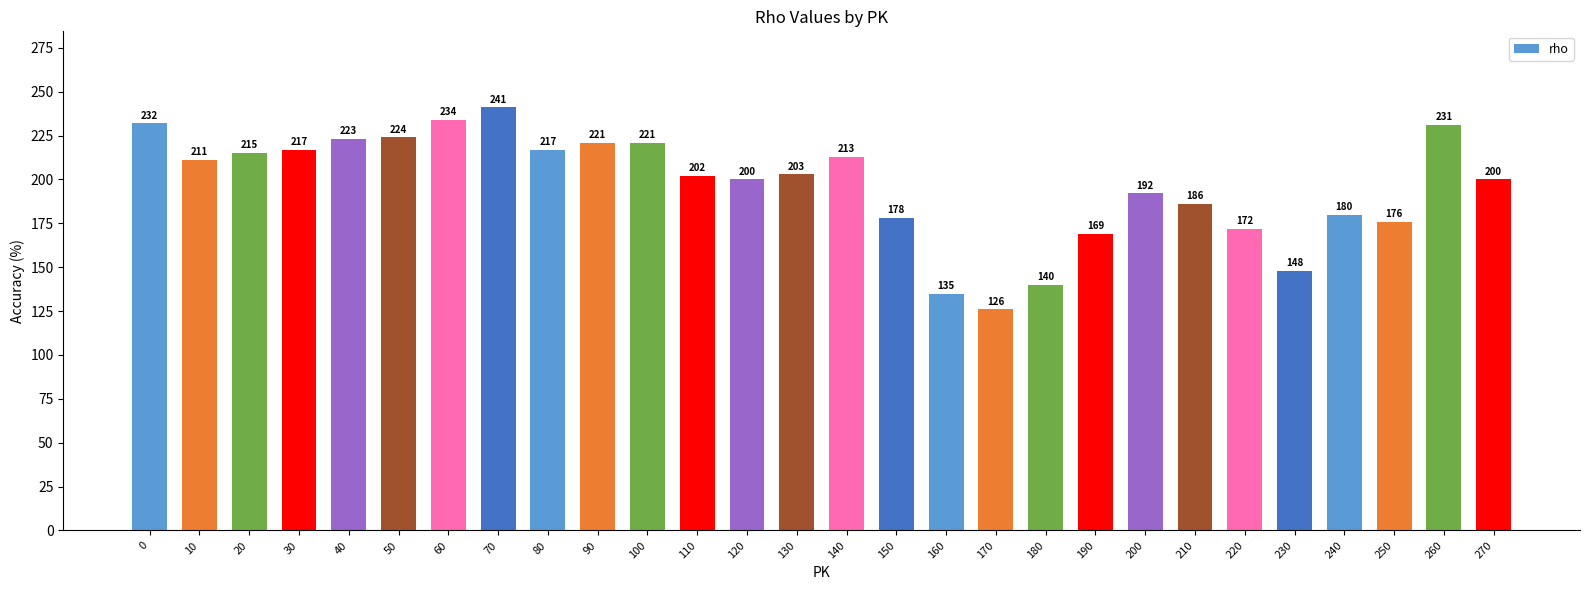

What is the maximum value shown in the chart?

241